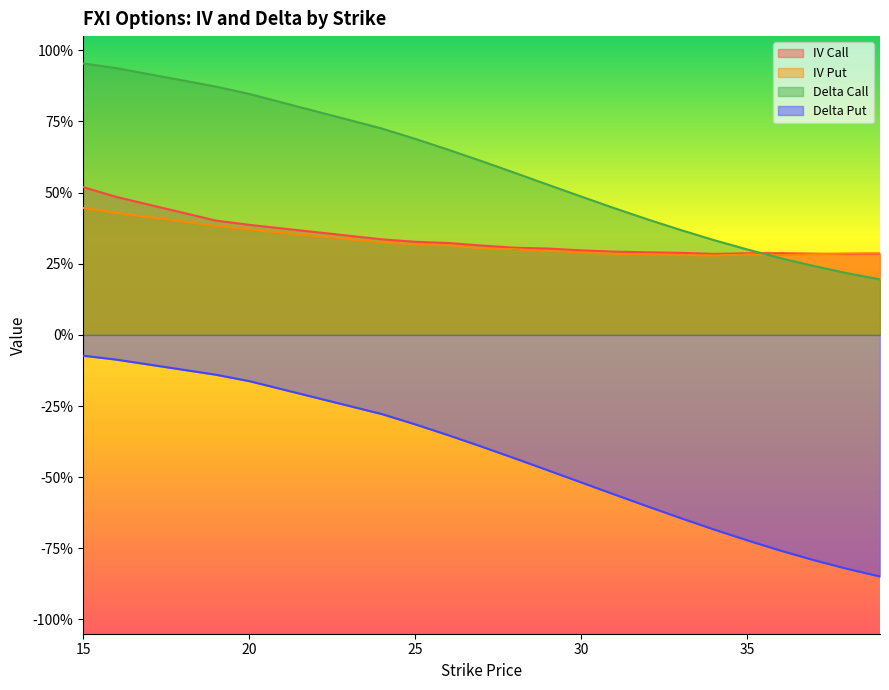

At which label is iv_put closest to 0?

34